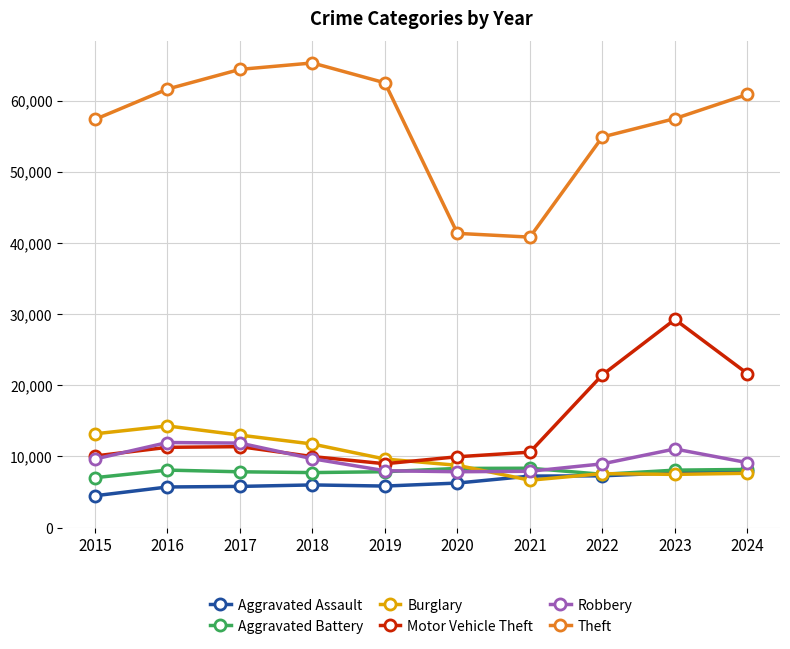

What is the sum of all Burglary values?

99991